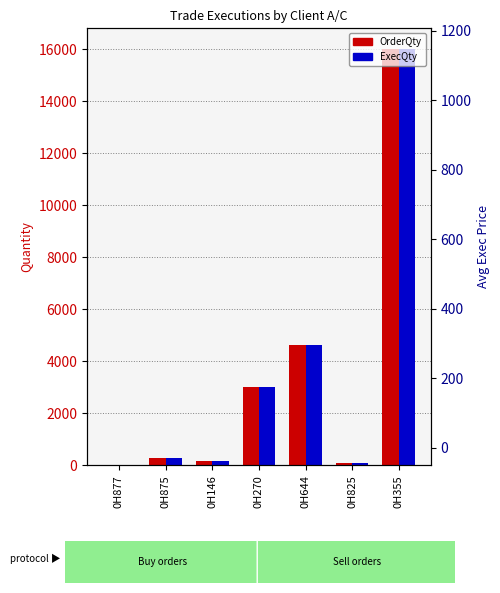

Reading left to right, what are all the values shown in this chart?

OrderQty: 0H877=10	0H875=285	0H146=160	0H270=3000	0H644=4642	0H825=69	0H355=16000
ExecQty: 0H877=10	0H875=285	0H146=160	0H270=3000	0H644=4642	0H825=69	0H355=16000